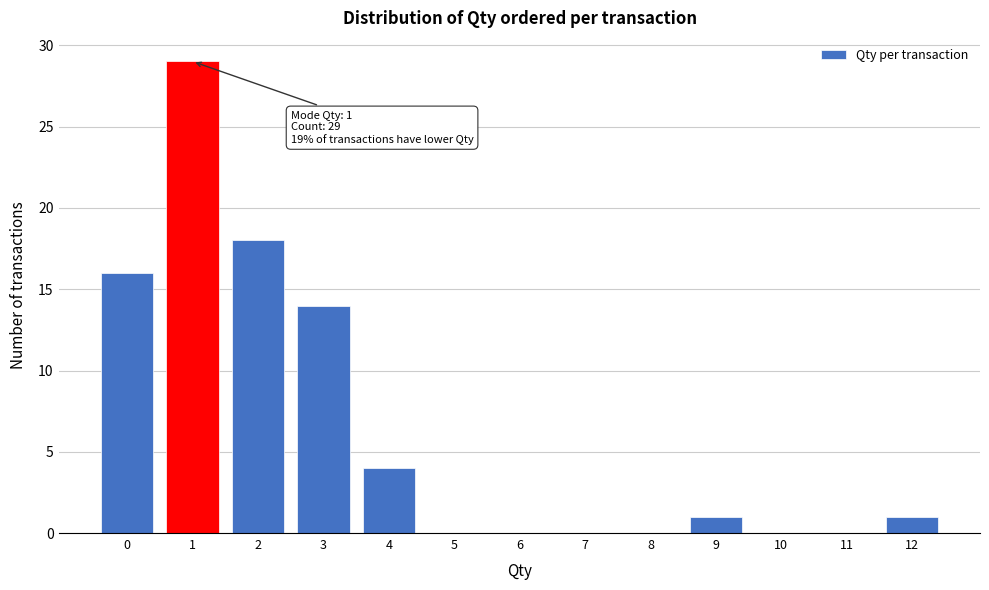

Which range on the x-axis has the tallest bar?

0.5 to 1.5